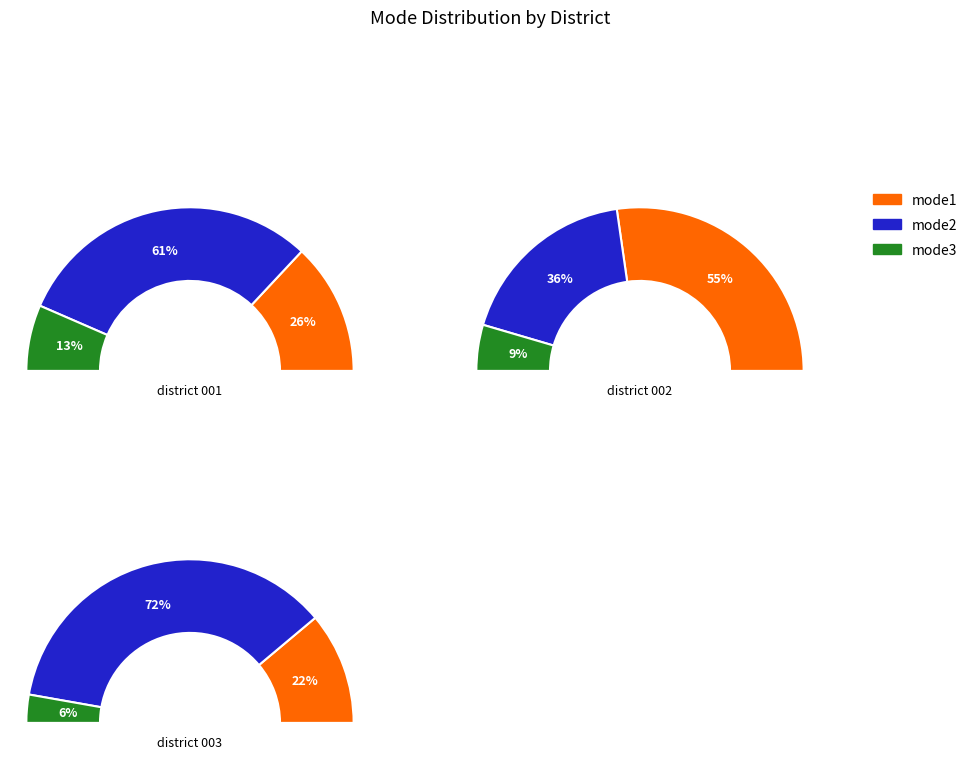

The mode2 slice represents 41% of the pie. True or false?

False